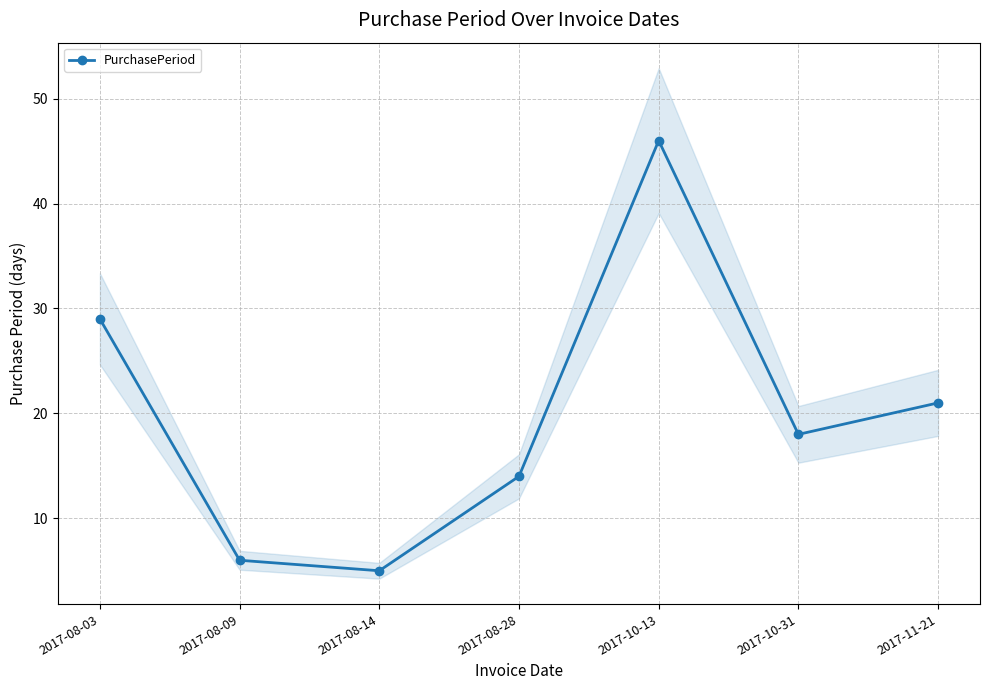

The value at 2017-11-21 is 31. True or false?

False